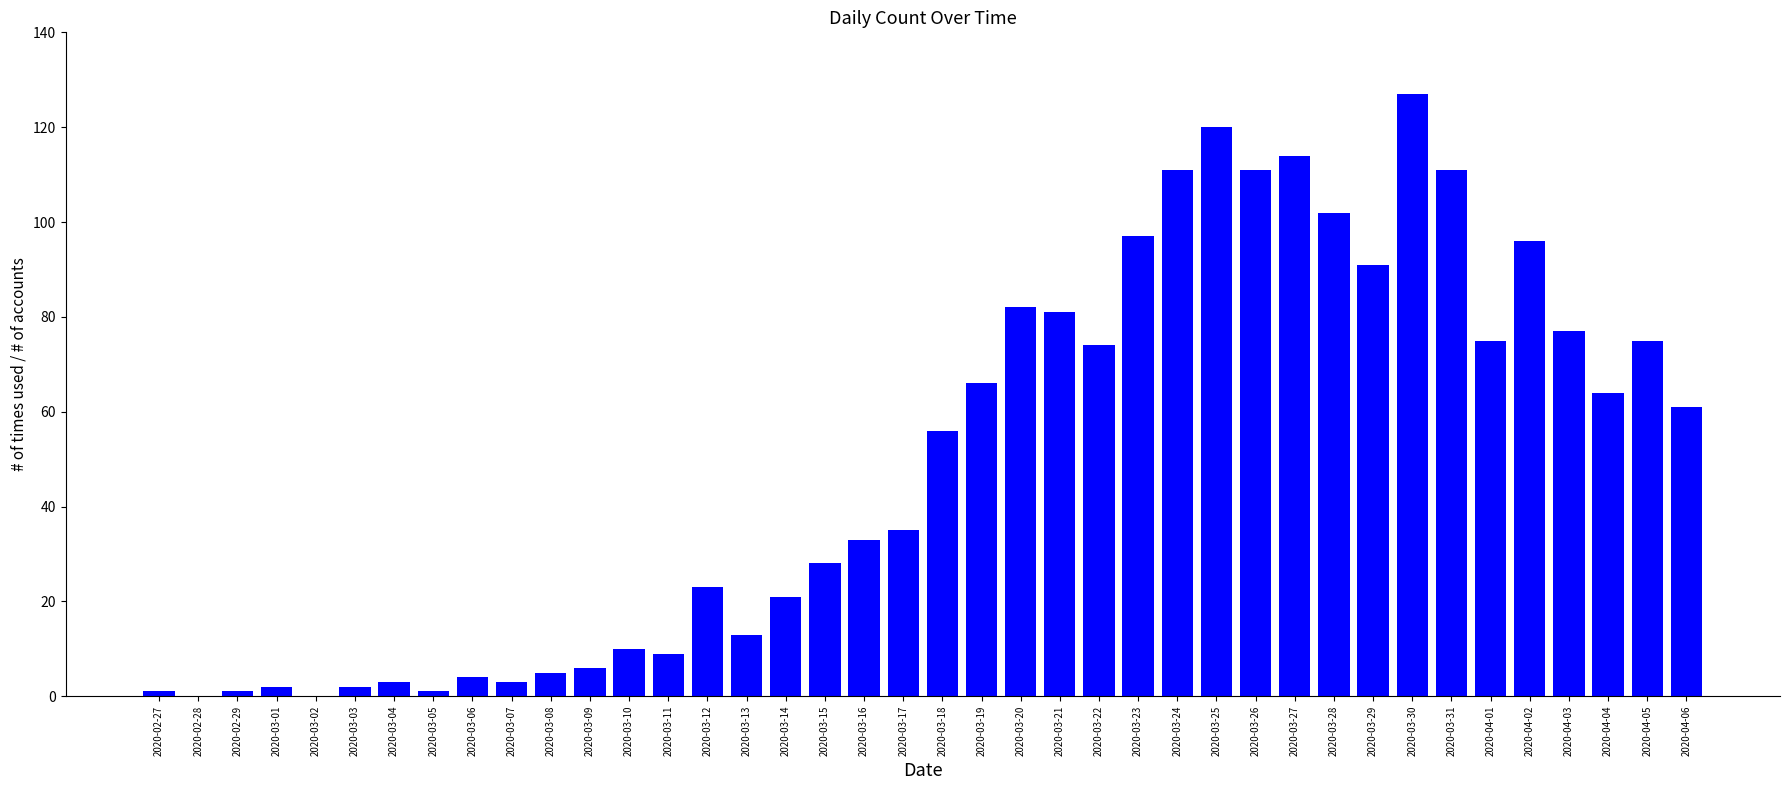

Between 2020-04-06 and 2020-03-05, which is larger?

2020-04-06